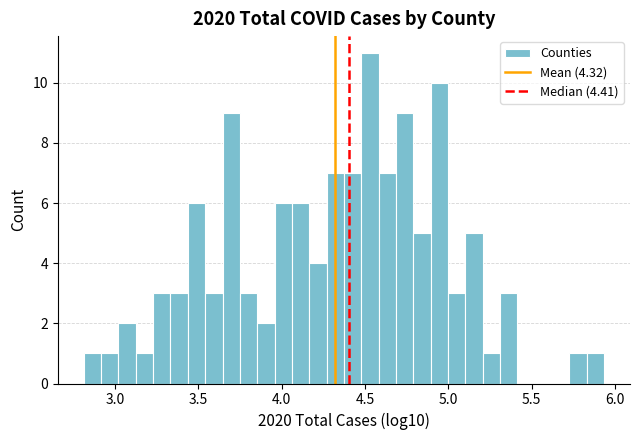

Around what value on the x-axis is the tallest bar? Give the approximate position of its centre, as read against the axis.

4.55